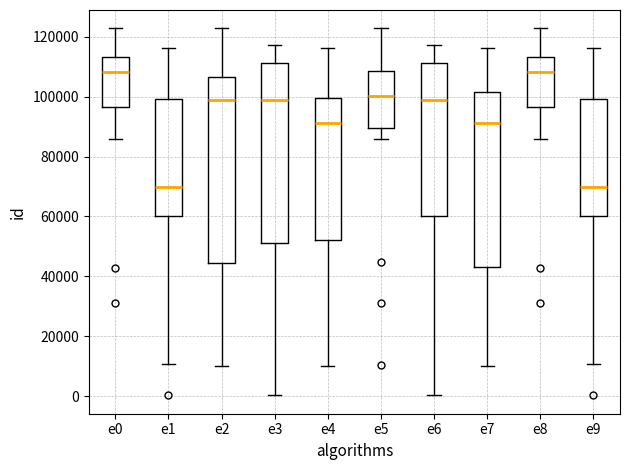

Reading left to right, read every box against the y-axis: the position of its median line, the range the box covers, and the ends of its whiskers. The values are not printed on the chart, so give them approximately, as read against the axis.

e0: median 108000, box 96000 to 114000, whiskers 86000 to 122000
e1: median 70000, box 60000 to 100000, whiskers 10000 to 116000
e2: median 100000, box 44000 to 106000, whiskers 10000 to 122000
e3: median 98000, box 52000 to 112000, whiskers 0 to 118000
e4: median 92000, box 52000 to 100000, whiskers 10000 to 116000
e5: median 100000, box 90000 to 108000, whiskers 86000 to 122000
e6: median 98000, box 60000 to 112000, whiskers 0 to 118000
e7: median 92000, box 44000 to 102000, whiskers 10000 to 116000
e8: median 108000, box 96000 to 114000, whiskers 86000 to 122000
e9: median 70000, box 60000 to 100000, whiskers 10000 to 116000